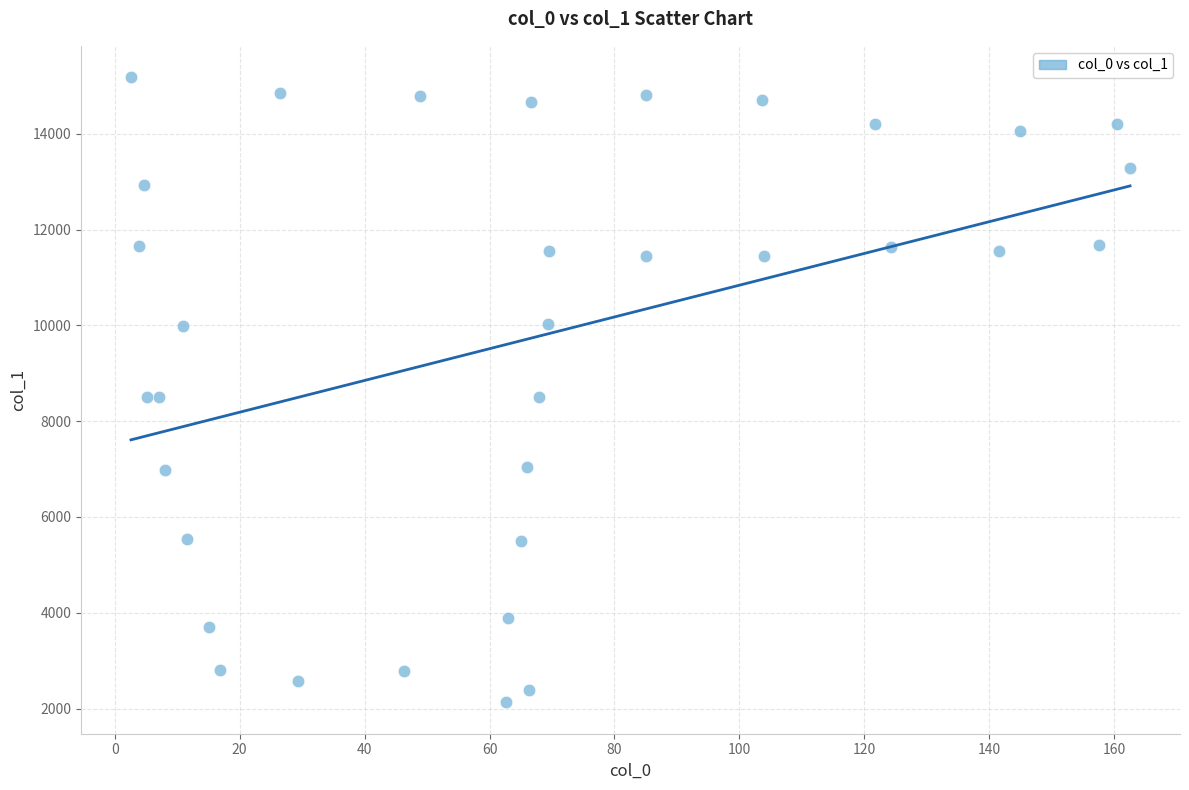

What is the range of X values (max minus min)?

159.9